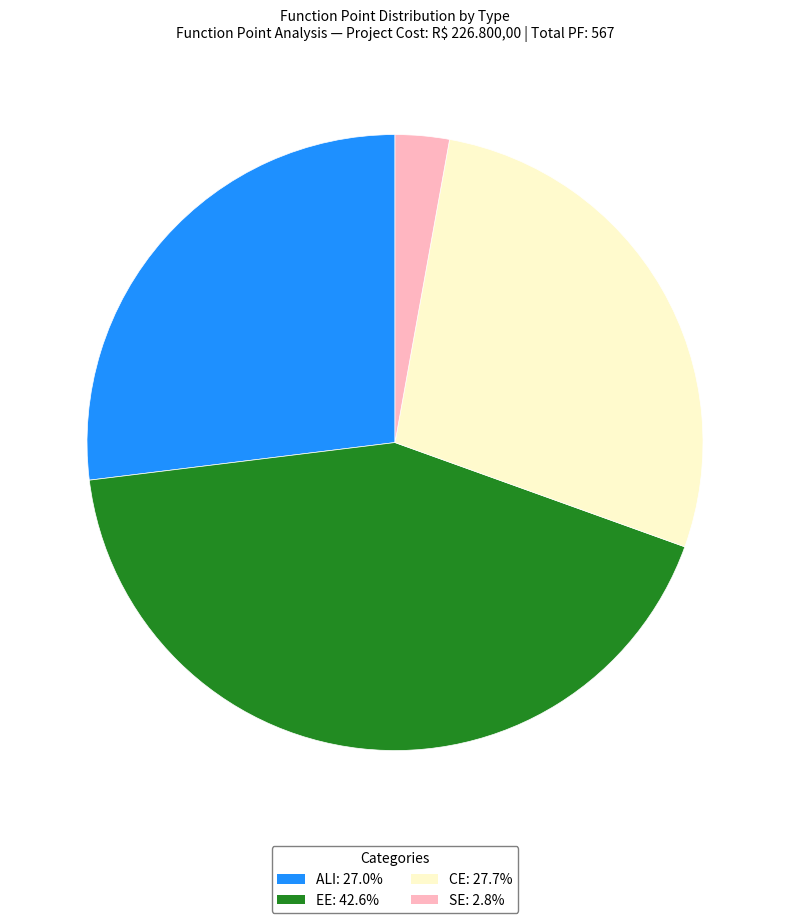

Is the sum of CE and ALI greater than half?

Yes